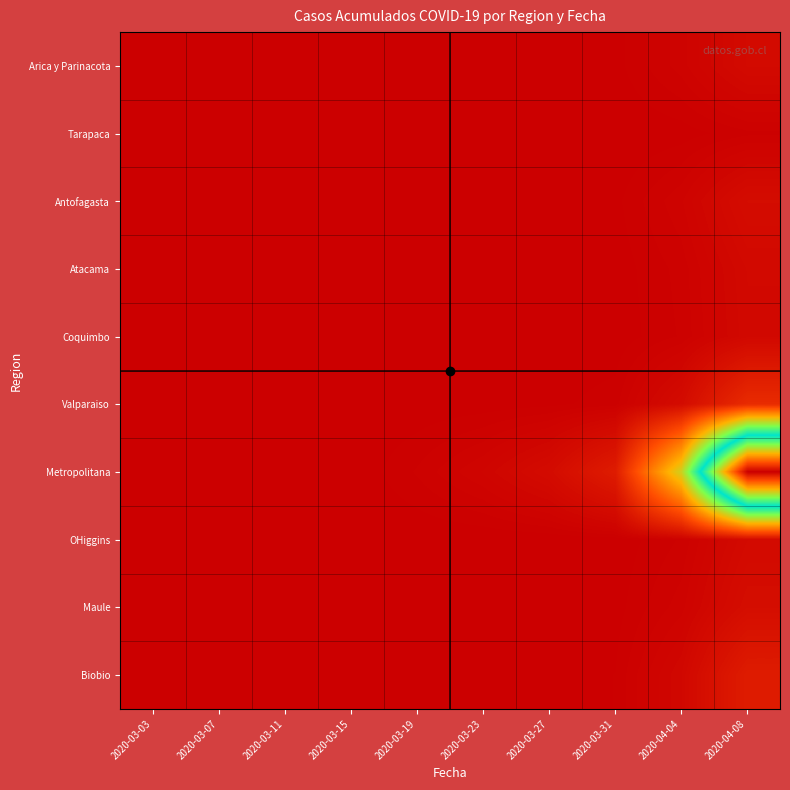

Reading left to right, list all the values displayed in this chart.

Arica y Parinacota: 2020-03-03=0	2020-03-07=0	2020-03-11=0	2020-03-15=0	2020-03-19=1	2020-03-23=2	2020-03-27=4	2020-03-31=7	2020-04-04=41	2020-04-08=107
Tarapaca: 2020-03-03=0	2020-03-07=0	2020-03-11=0	2020-03-15=0	2020-03-19=0	2020-03-23=0	2020-03-27=0	2020-03-31=0	2020-04-04=5	2020-04-08=20
Antofagasta: 2020-03-03=0	2020-03-07=0	2020-03-11=0	2020-03-15=0	2020-03-19=0	2020-03-23=2	2020-03-27=4	2020-03-31=8	2020-04-04=45	2020-04-08=130
Atacama: 2020-03-03=0	2020-03-07=0	2020-03-11=0	2020-03-15=0	2020-03-19=0	2020-03-23=0	2020-03-27=2	2020-03-31=4	2020-04-04=28	2020-04-08=95
Coquimbo: 2020-03-03=0	2020-03-07=0	2020-03-11=0	2020-03-15=0	2020-03-19=0	2020-03-23=0	2020-03-27=1	2020-03-31=3	2020-04-04=25	2020-04-08=90
Valparaiso: 2020-03-03=0	2020-03-07=0	2020-03-11=0	2020-03-15=0	2020-03-19=2	2020-03-23=4	2020-03-27=8	2020-03-31=18	2020-04-04=120	2020-04-08=430
Metropolitana: 2020-03-03=0	2020-03-07=0	2020-03-11=0	2020-03-15=0	2020-03-19=25	2020-03-23=60	2020-03-27=120	2020-03-31=280	2020-04-04=1800	2020-04-08=6000
OHiggins: 2020-03-03=0	2020-03-07=0	2020-03-11=0	2020-03-15=0	2020-03-19=0	2020-03-23=0	2020-03-27=1	2020-03-31=3	2020-04-04=25	2020-04-08=105
Maule: 2020-03-03=0	2020-03-07=0	2020-03-11=0	2020-03-15=0	2020-03-19=0	2020-03-23=0	2020-03-27=2	2020-03-31=6	2020-04-04=42	2020-04-08=140
Biobio: 2020-03-03=0	2020-03-07=0	2020-03-11=0	2020-03-15=0	2020-03-19=1	2020-03-23=2	2020-03-27=5	2020-03-31=12	2020-04-04=82	2020-04-08=280